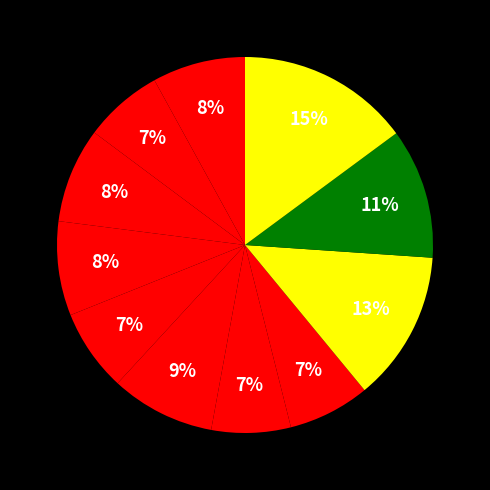

Count the number of slices in the pie.

11